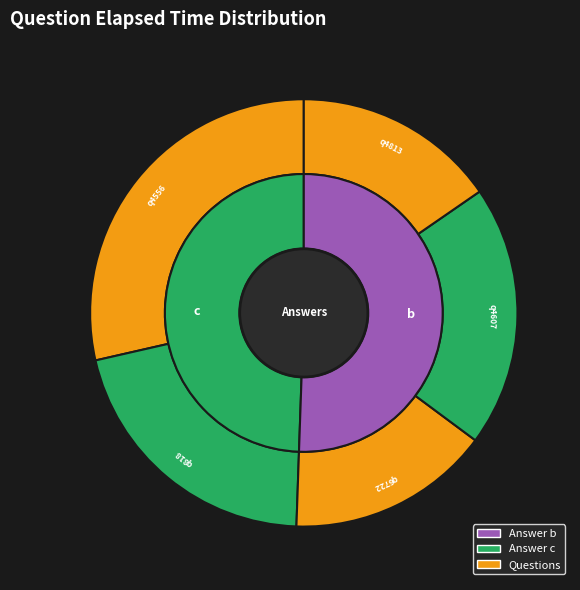

Which slice is the smallest?

q6722